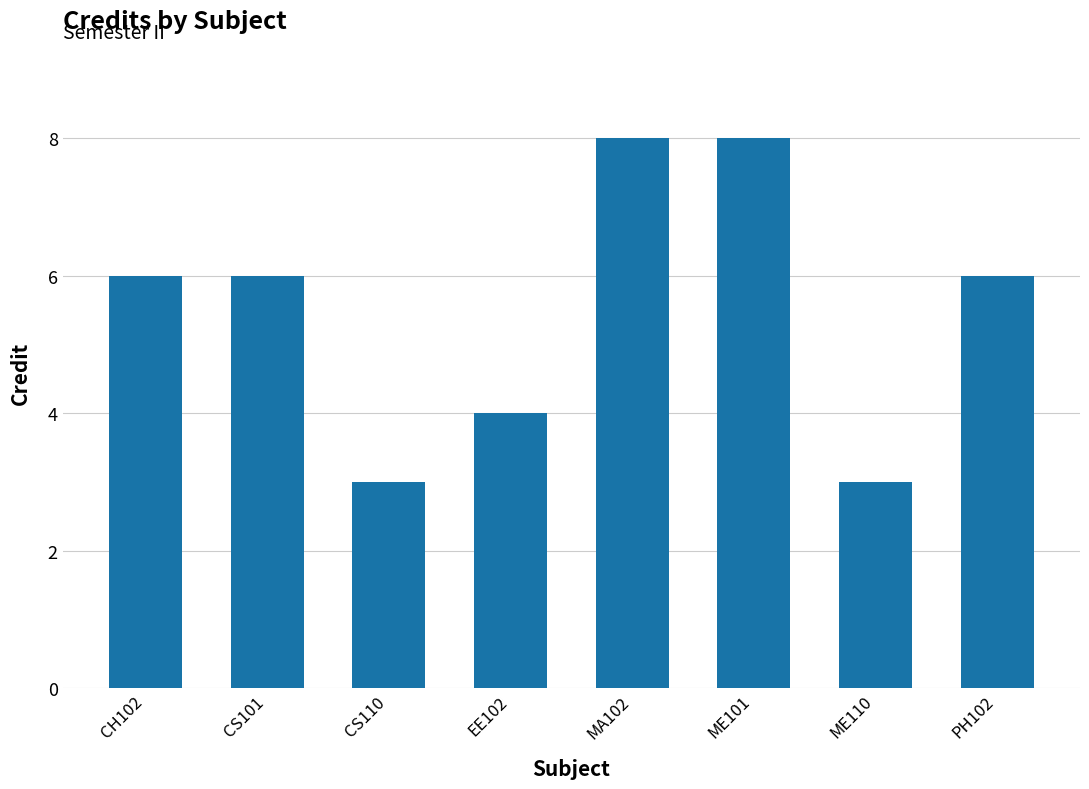

What position from the left is ME110?

7